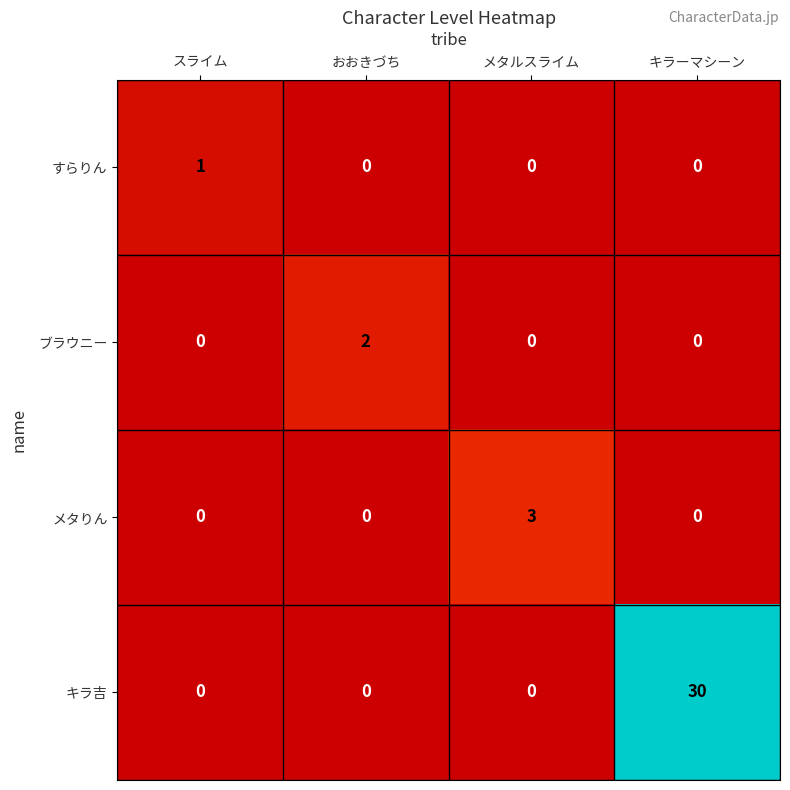

How many series are shown in this chart?

4